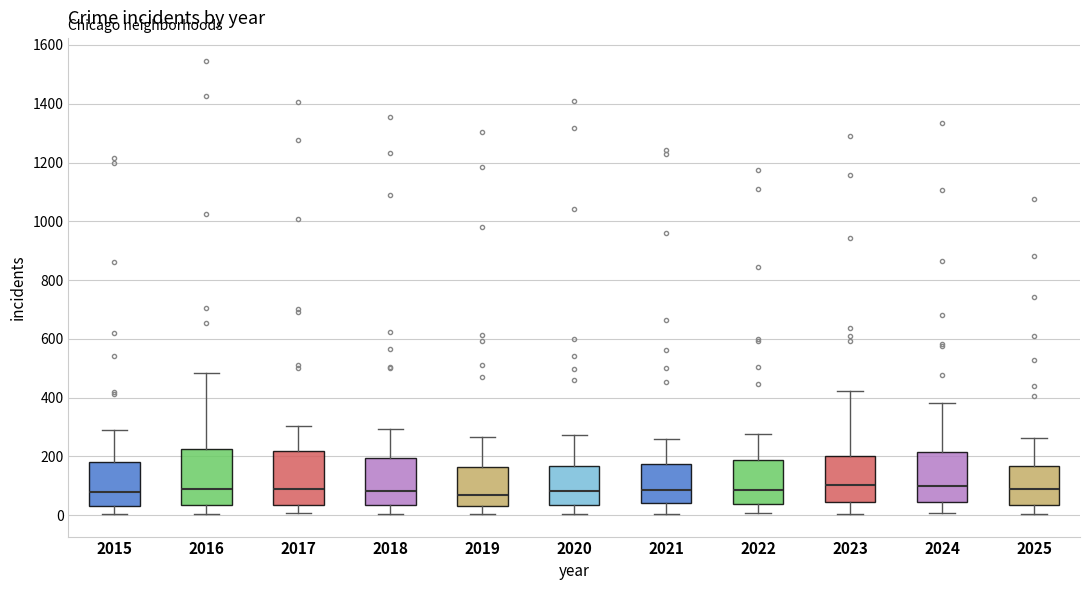

Where is the upper edge of the box at x = 2018 on the y-axis? The values are not printed on the chart, so give them approximately, as read against the axis.

200